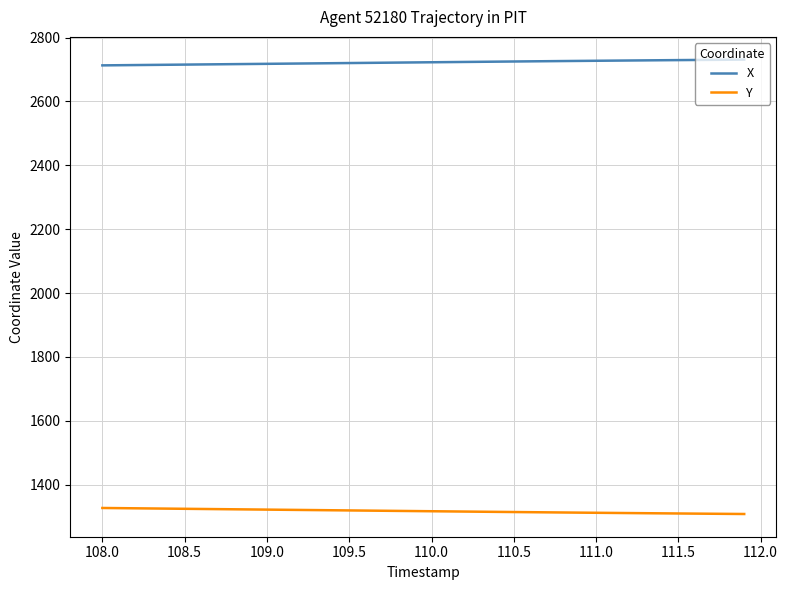

True or false: Y and X cross at least once.

False